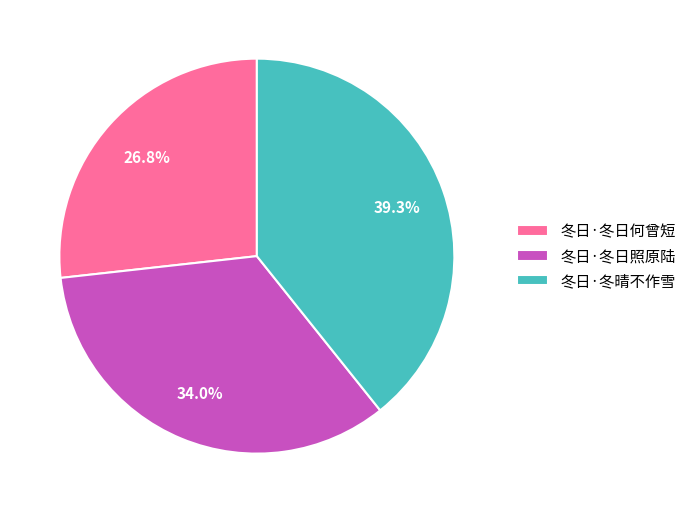

Which category has the biggest portion of the pie?

冬日·冬晴不作雪